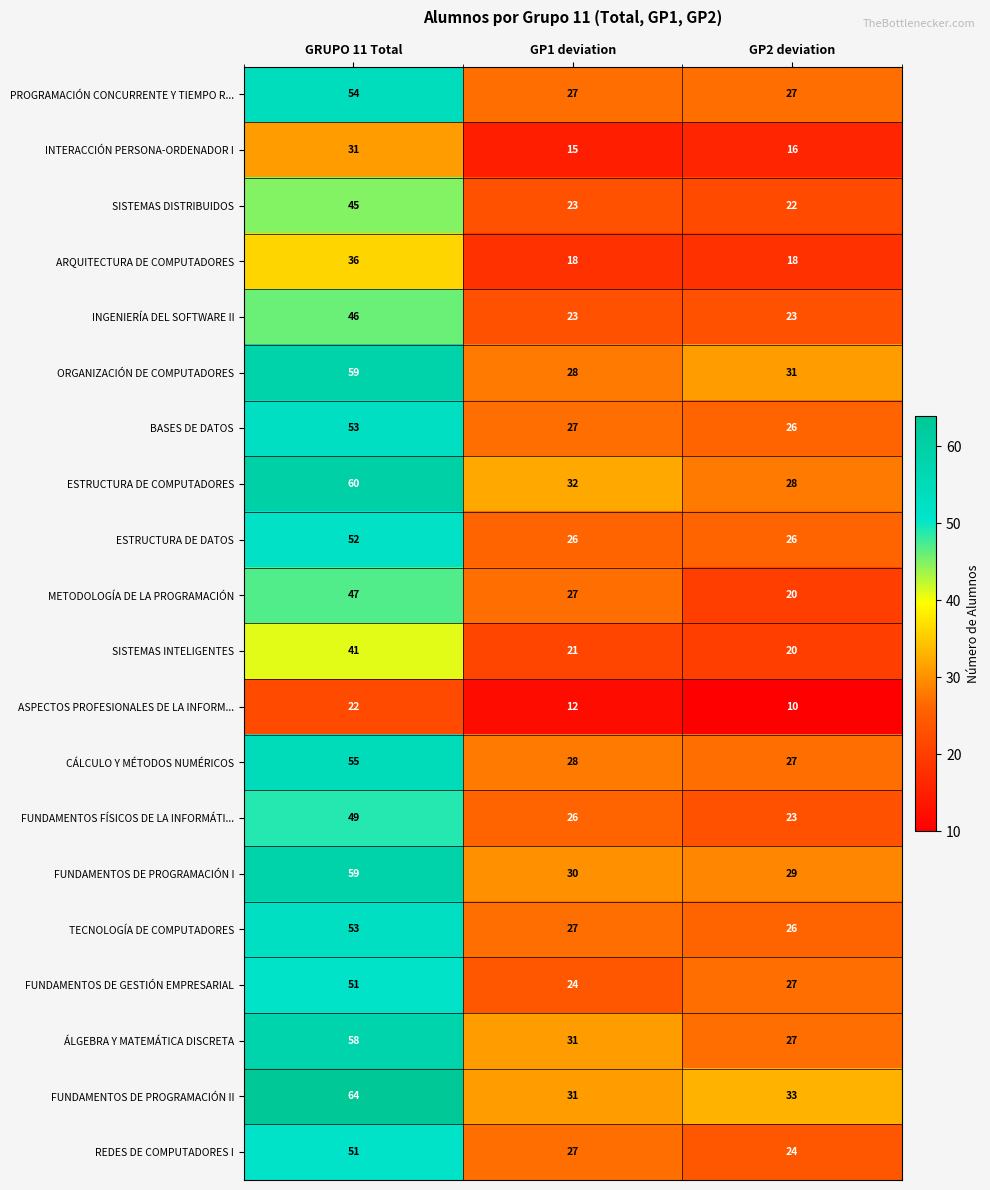

List the labels in order of REDES DE COMPUTADORES I value, smallest first.

GP2 deviation, GP1 deviation, GRUPO 11 Total